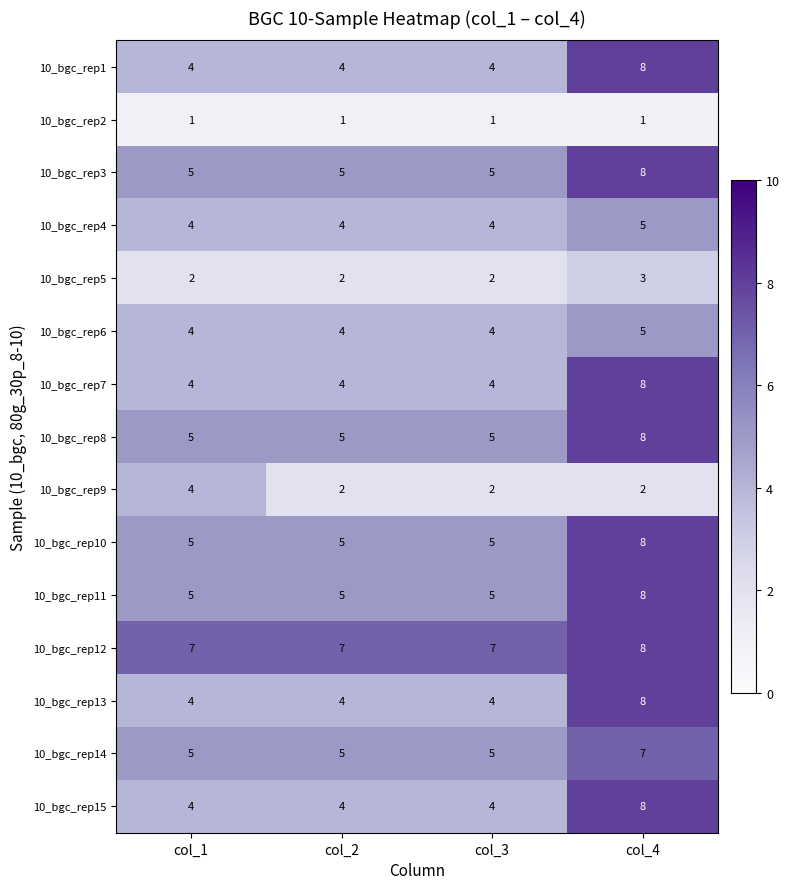

What is the sum of the 10_bgc_rep11 values at col_2 and col_3?

10